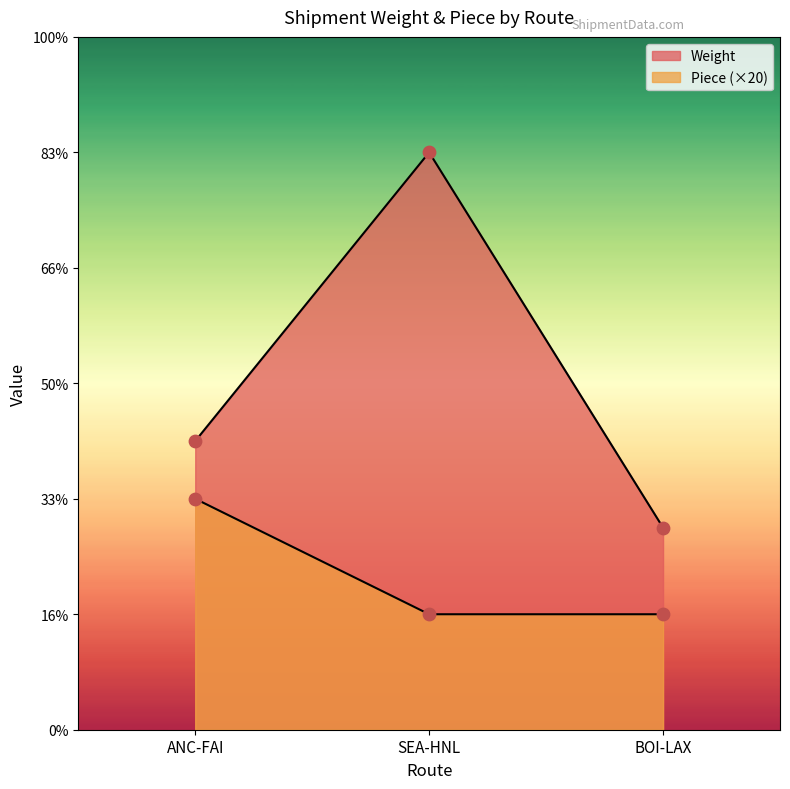

What are all the series names shown in the legend?

Weight, Piece